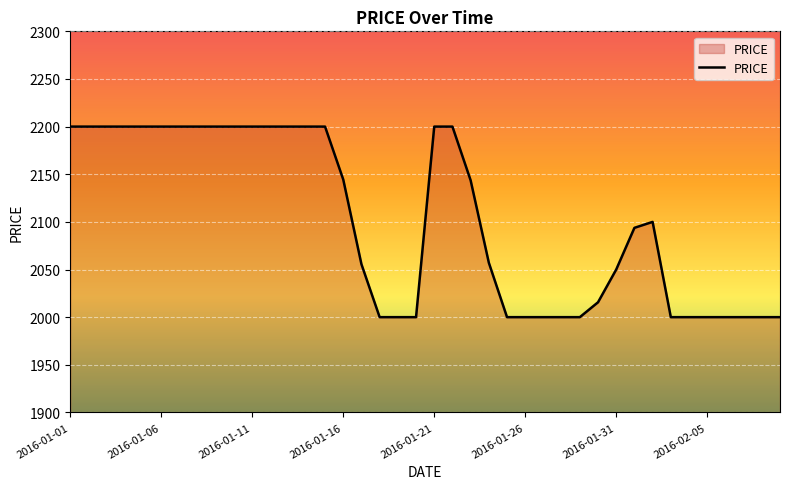

What is the minimum value shown in the chart?

2000.0